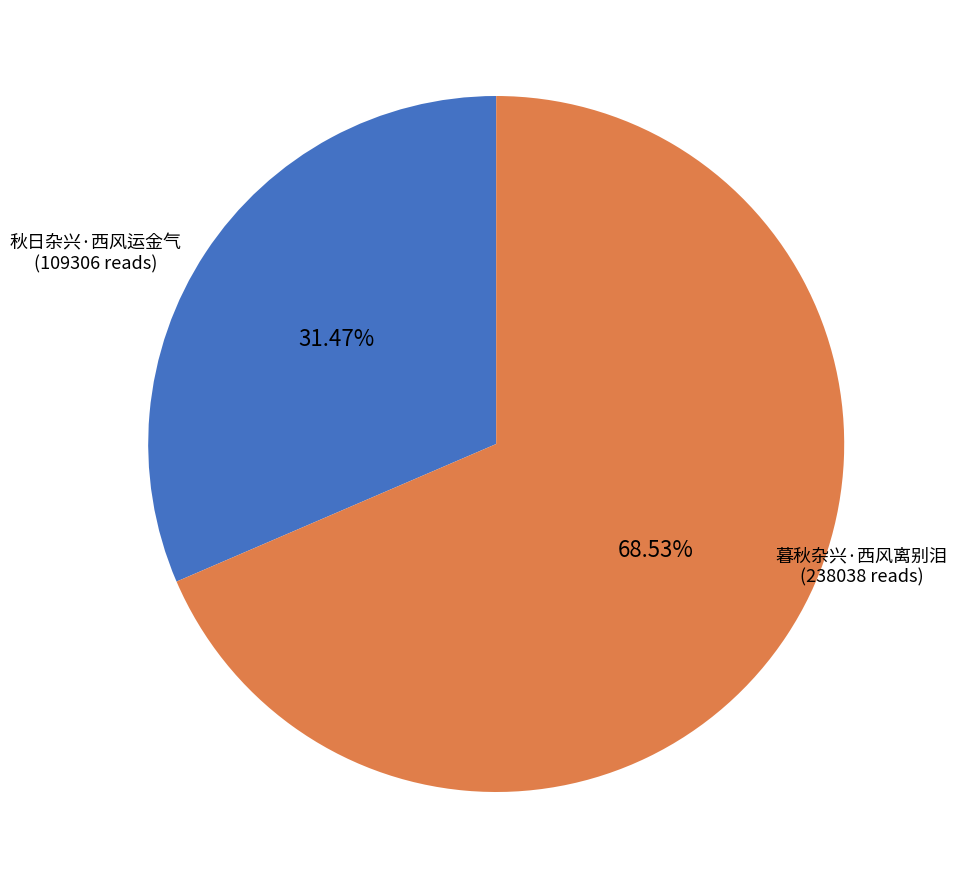

Which has a higher value, 暮秋杂兴·西风离别泪 or 秋日杂兴·西风运金气?

暮秋杂兴·西风离别泪